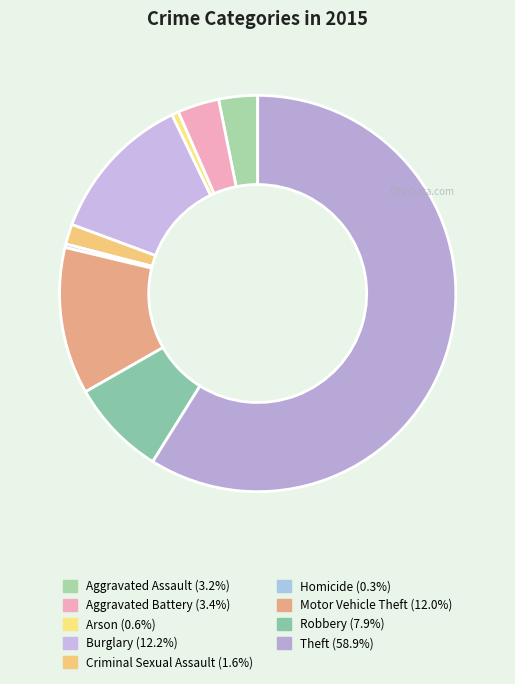

Combined, what portion of the pie is Theft and Criminal Sexual Assault?

60.5%